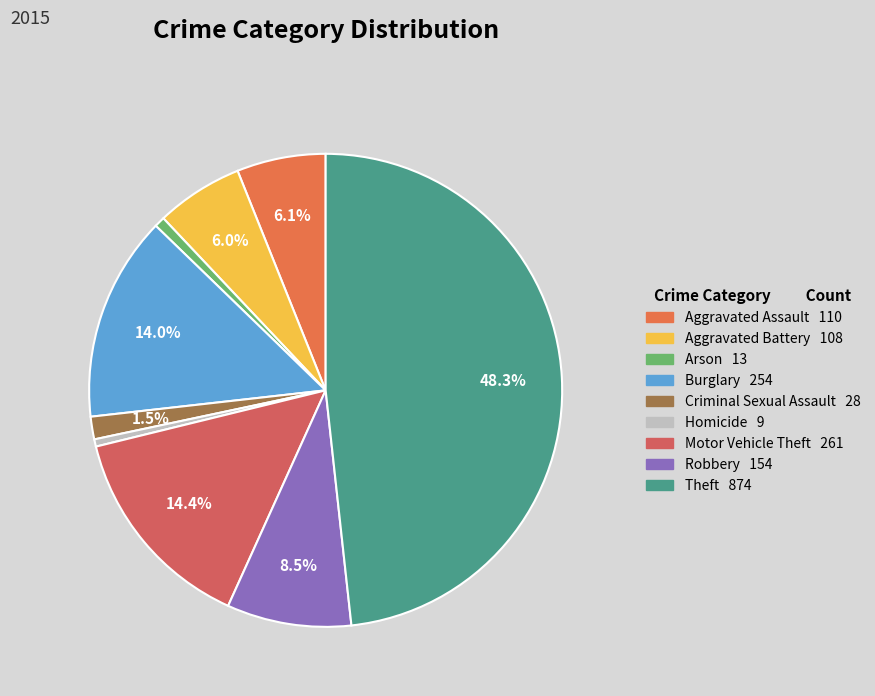

To the nearest percent, what percentage of the pie is Burglary?

14%